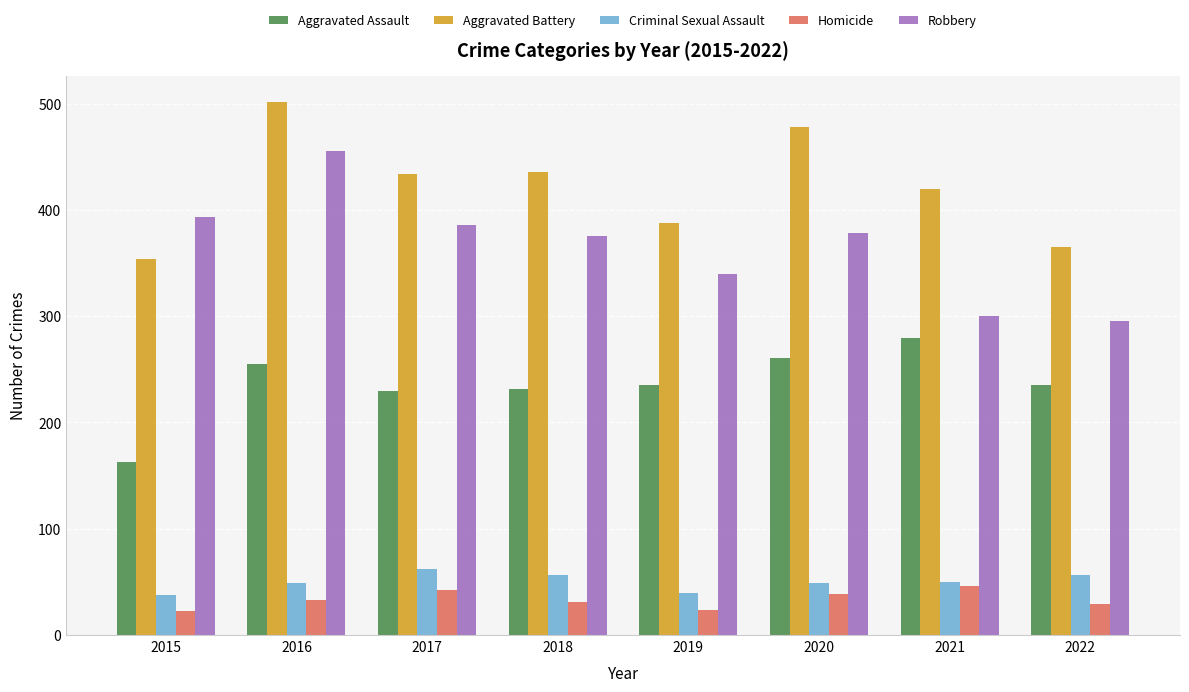

What is the difference between the highest and lowest values at 2018?

405